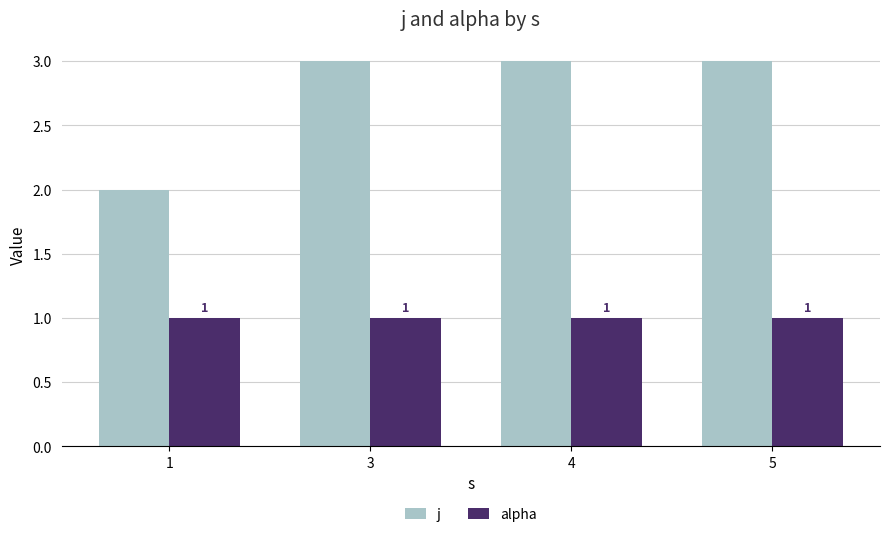

Which series has the largest total across all categories?

j